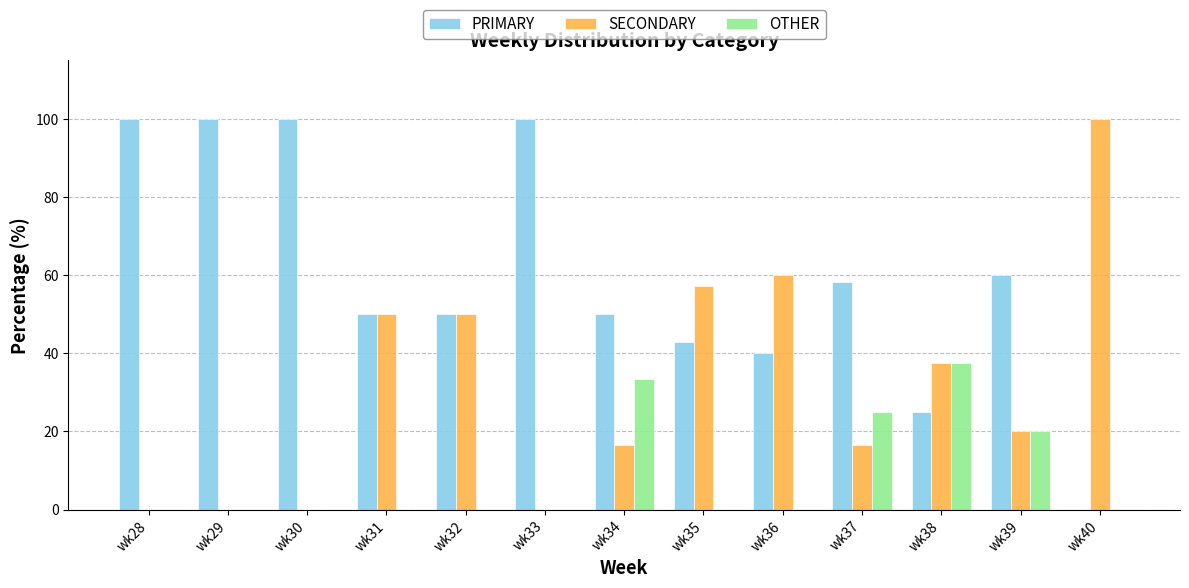

What is the sum of all SECONDARY values?

408.0